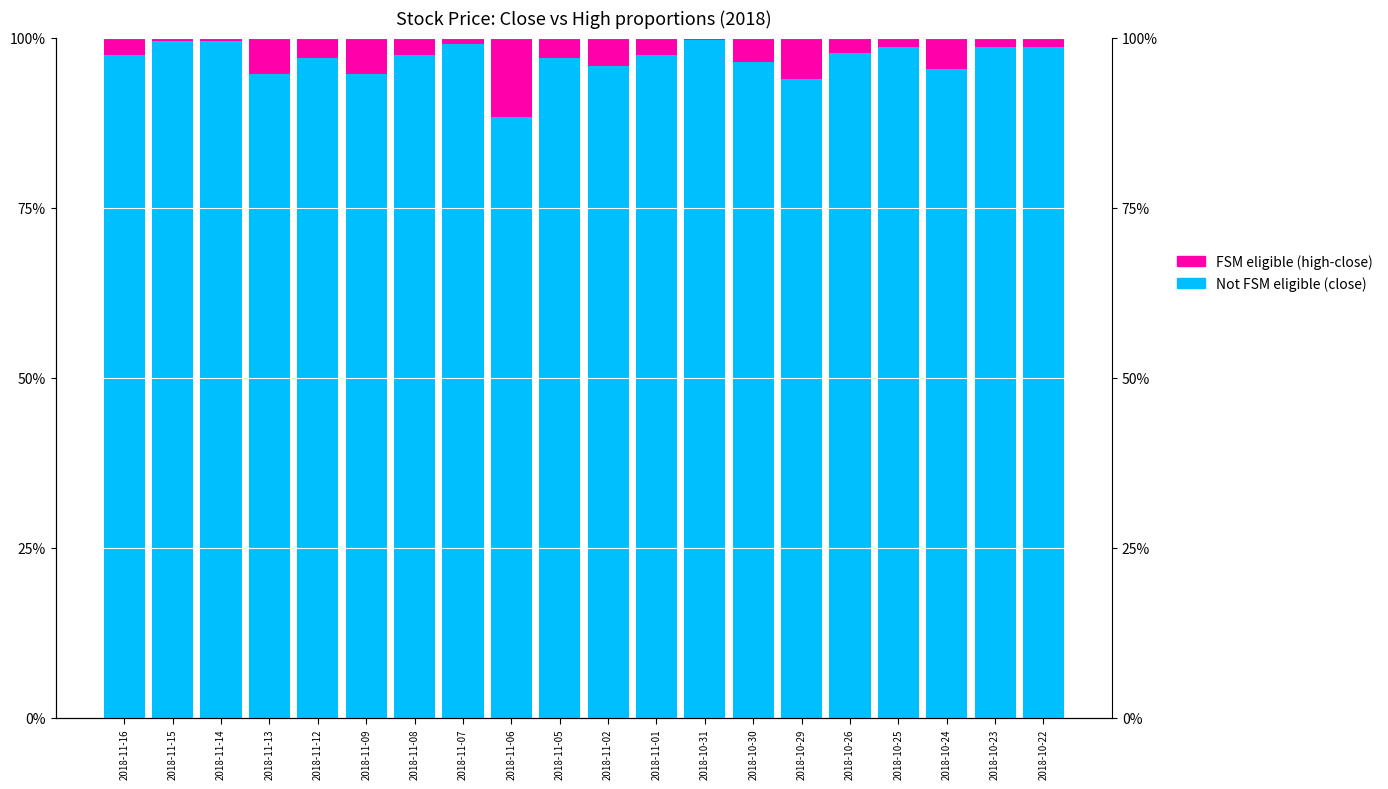

At 2018-11-13, list the series in order from smallest to largest.

high-close (FSM eligible), close (Not FSM eligible)